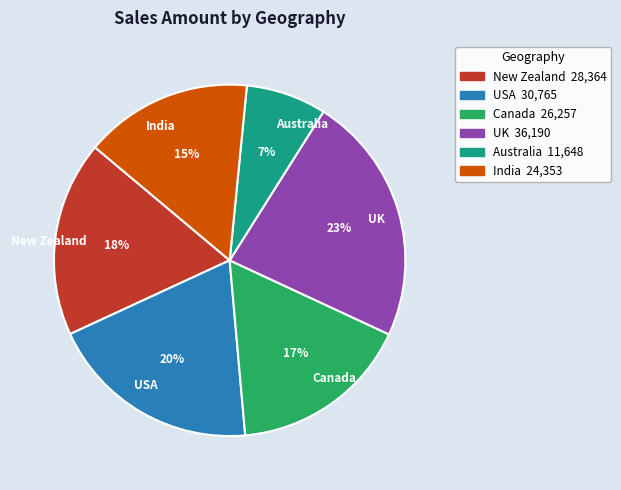

How many segments does this pie chart have?

6